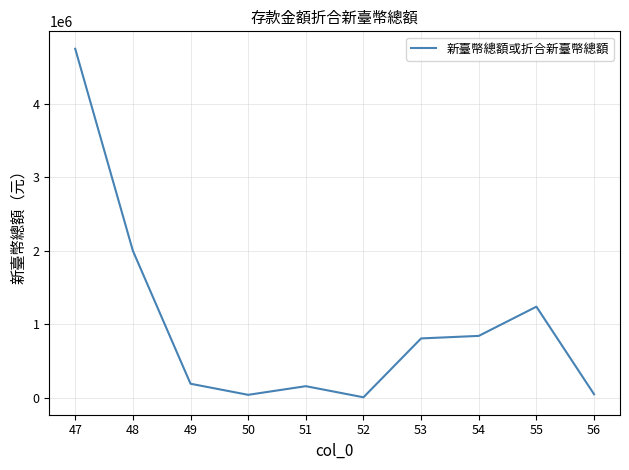

True or false: the data has more than 1 interior local peaks.

True